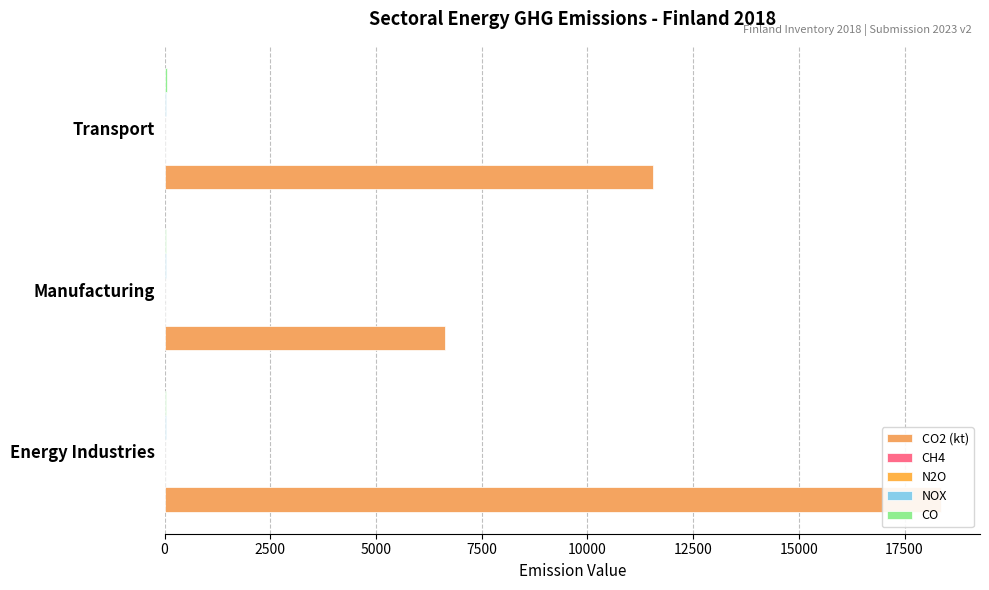

How many data points in CO2 (kt) are above 11561?

2